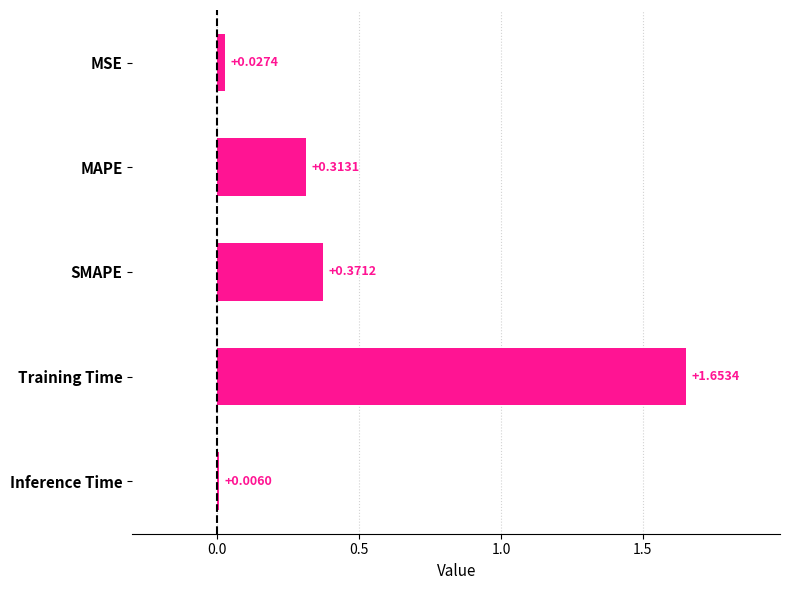

What is the sum of all values?

2.4